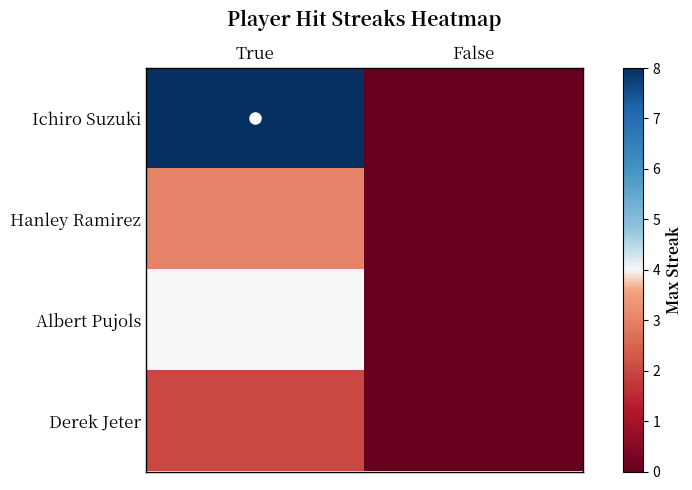

At False, list the series in order from smallest to largest.

Ichiro Suzuki, Hanley Ramirez, Albert Pujols, Derek Jeter